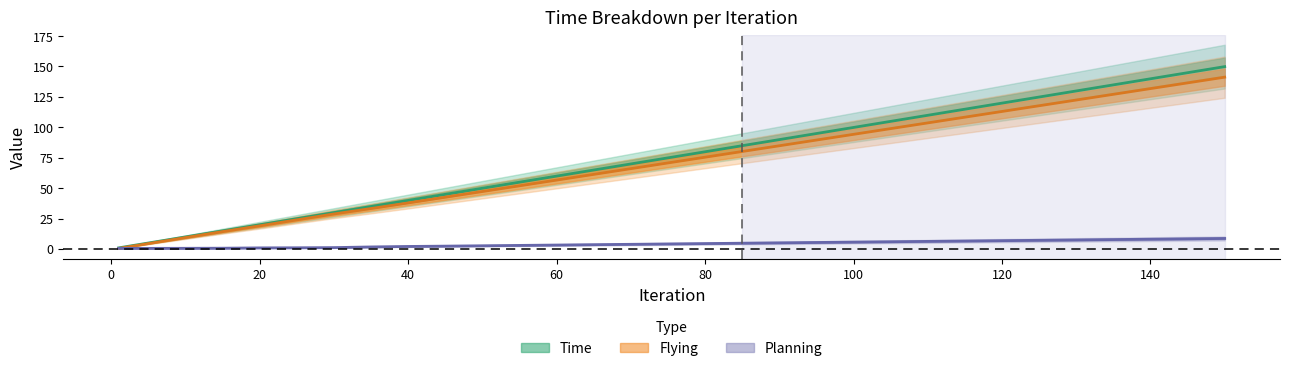

Rank the categories by Flying value from lowest to highest.

1, 5, 10, 15, 20, 25, 30, 35, 40, 45, 50, 55, 60, 65, 70, 75, 80, 85, 90, 95, 100, 110, 120, 130, 140, 150